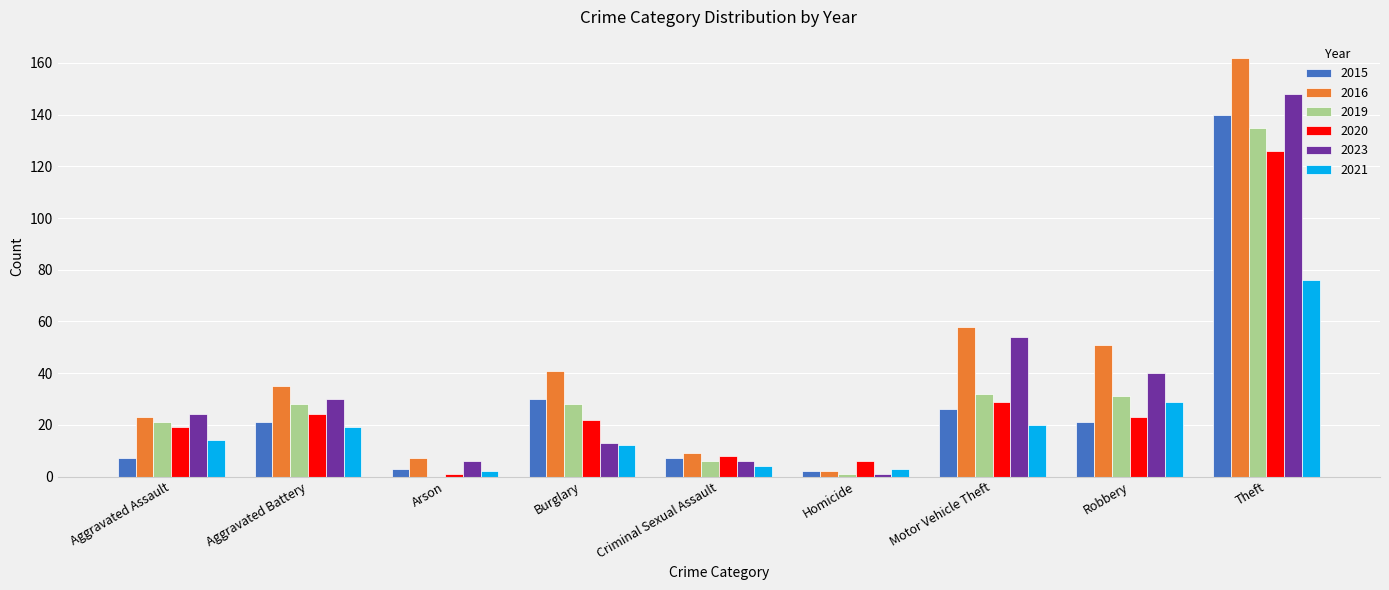

Reading left to right, extract all data points from this chart.

2015: Aggravated Assault=7	Aggravated Battery=21	Arson=3	Burglary=30	Criminal Sexual Assault=7	Homicide=2	Motor Vehicle Theft=26	Robbery=21	Theft=140
2016: Aggravated Assault=23	Aggravated Battery=35	Arson=7	Burglary=41	Criminal Sexual Assault=9	Homicide=2	Motor Vehicle Theft=58	Robbery=51	Theft=162
2019: Aggravated Assault=21	Aggravated Battery=28	Arson=0	Burglary=28	Criminal Sexual Assault=6	Homicide=1	Motor Vehicle Theft=32	Robbery=31	Theft=135
2020: Aggravated Assault=19	Aggravated Battery=24	Arson=1	Burglary=22	Criminal Sexual Assault=8	Homicide=6	Motor Vehicle Theft=29	Robbery=23	Theft=126
2023: Aggravated Assault=24	Aggravated Battery=30	Arson=6	Burglary=13	Criminal Sexual Assault=6	Homicide=1	Motor Vehicle Theft=54	Robbery=40	Theft=148
2021: Aggravated Assault=14	Aggravated Battery=19	Arson=2	Burglary=12	Criminal Sexual Assault=4	Homicide=3	Motor Vehicle Theft=20	Robbery=29	Theft=76